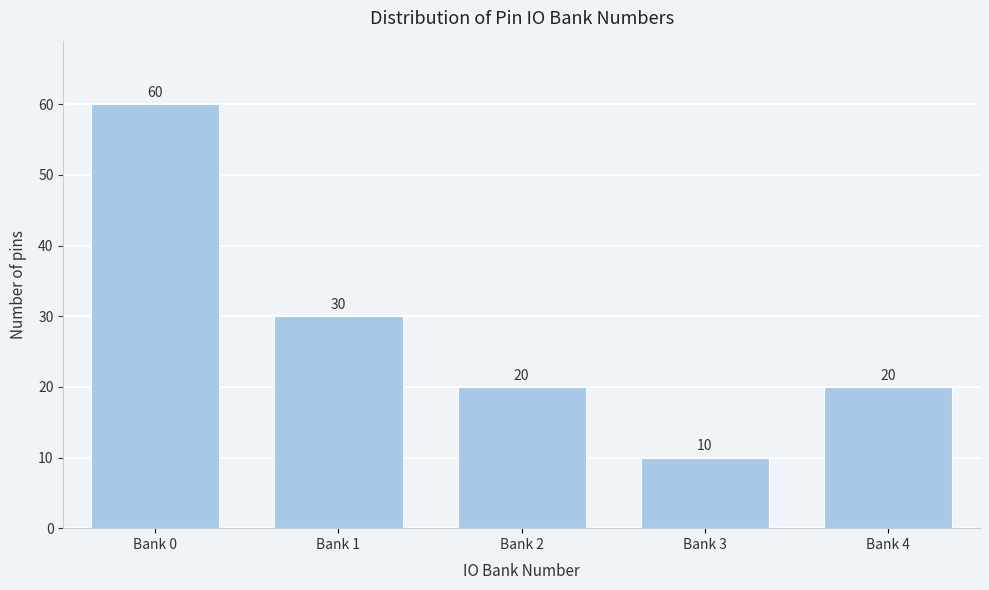

Reading left to right, list all the values displayed in this chart.

60	30	20	10	20